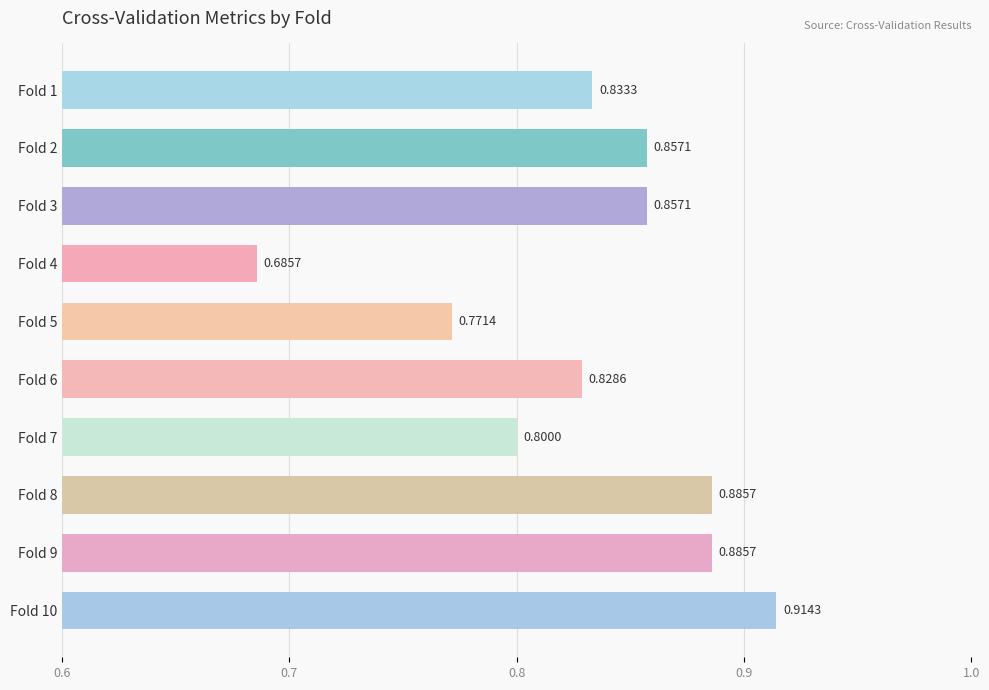

Which has a higher value, Fold 3 or Fold 7?

Fold 3